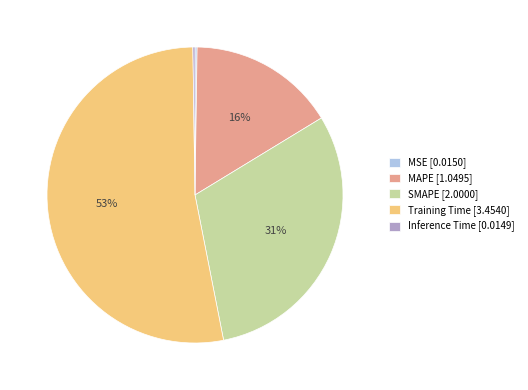

Is there a majority slice in this chart?

Yes